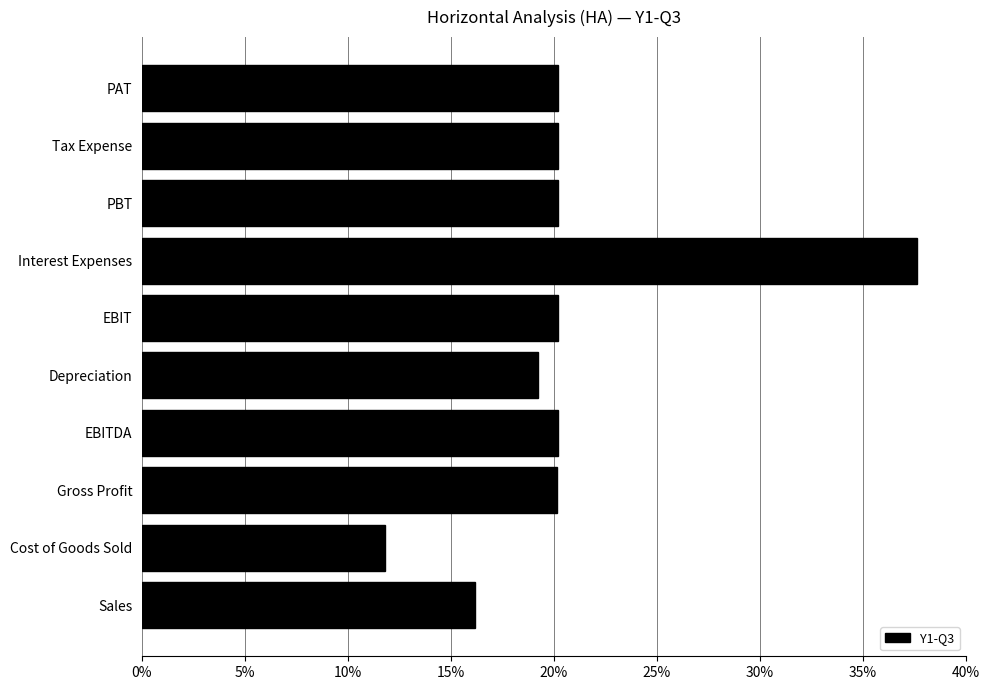

Are the bars horizontal?

Yes